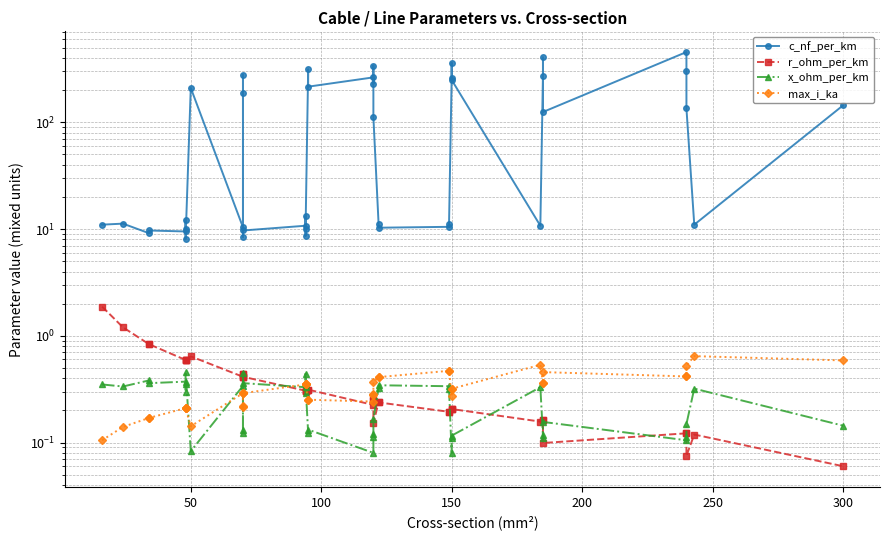

True or false: c_nf_per_km and r_ohm_per_km intersect in this chart.

False